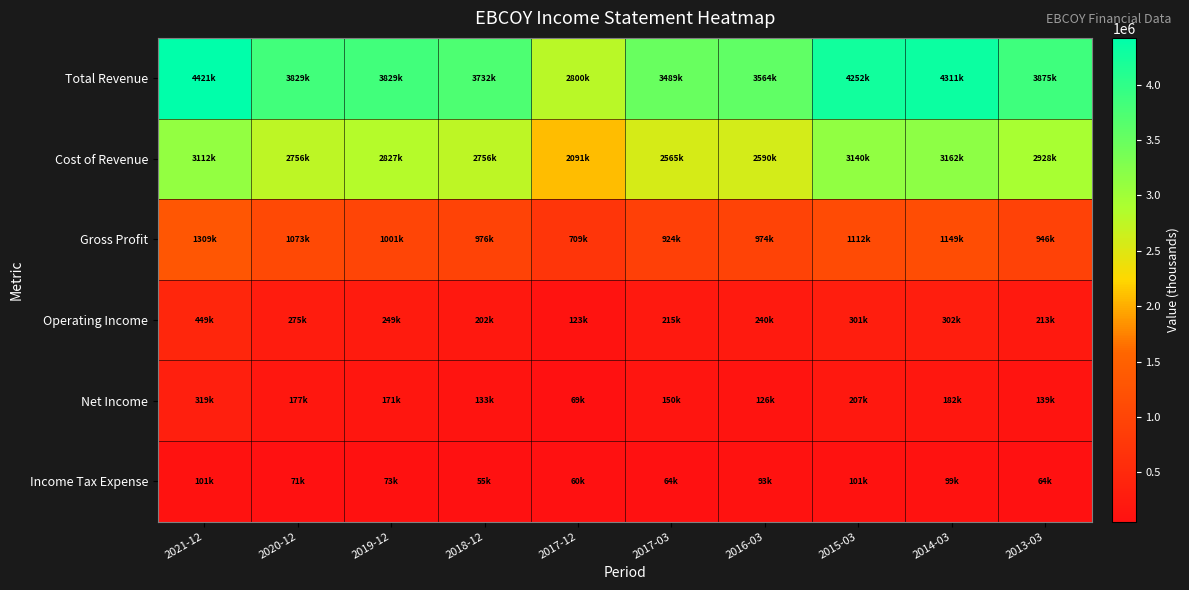

Which series has the largest range (max minus min)?

Total Revenue